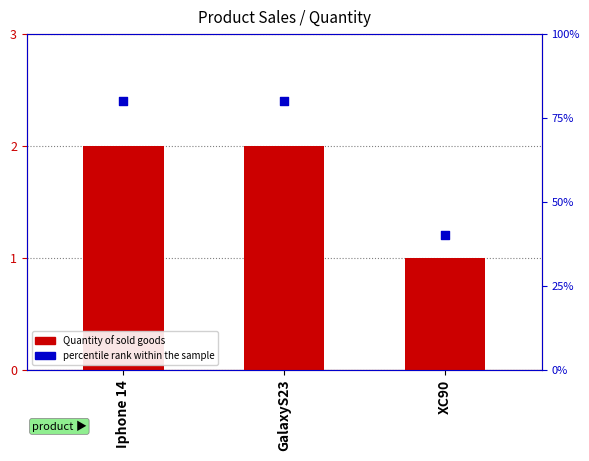

Which series contains the lowest Y value?

Quantity of sold goods